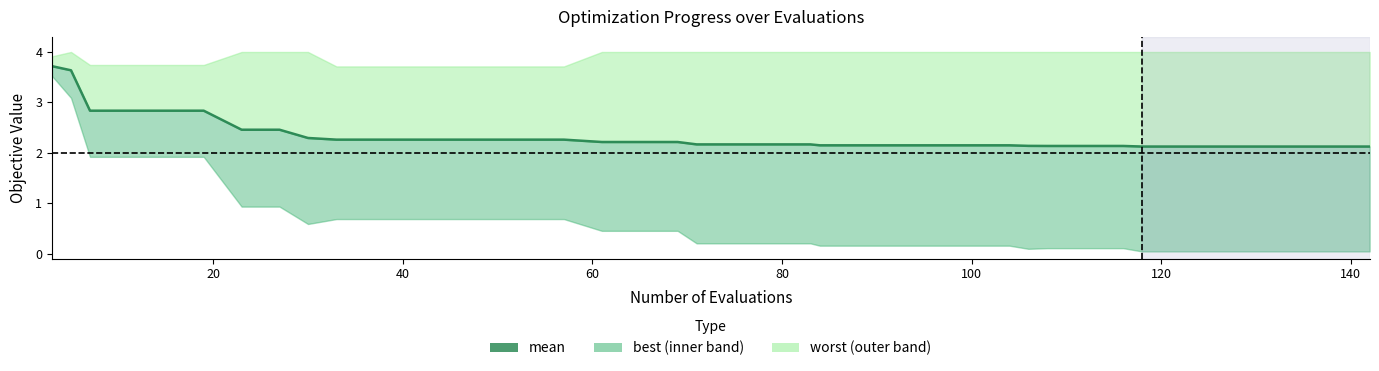

True or false: the data shows 1.0 at 17.

False